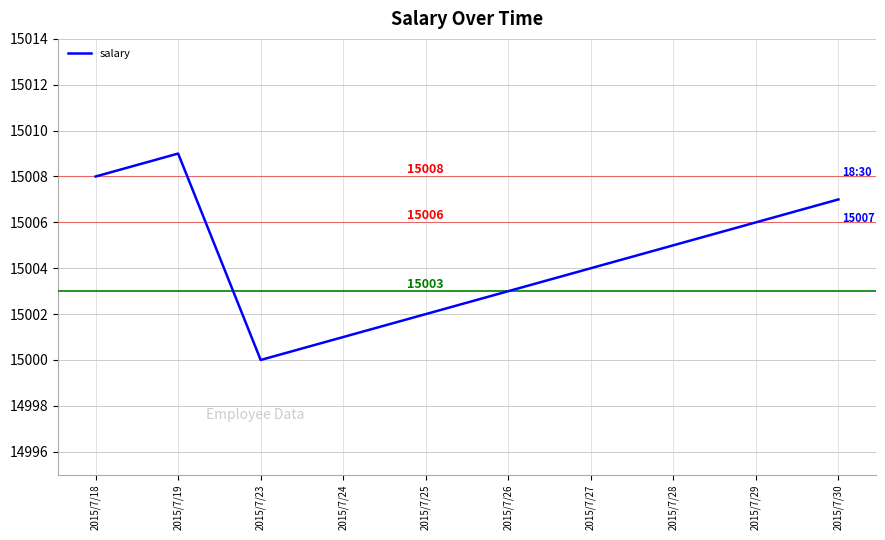

The value at 2015/7/26 is 22689. True or false?

False